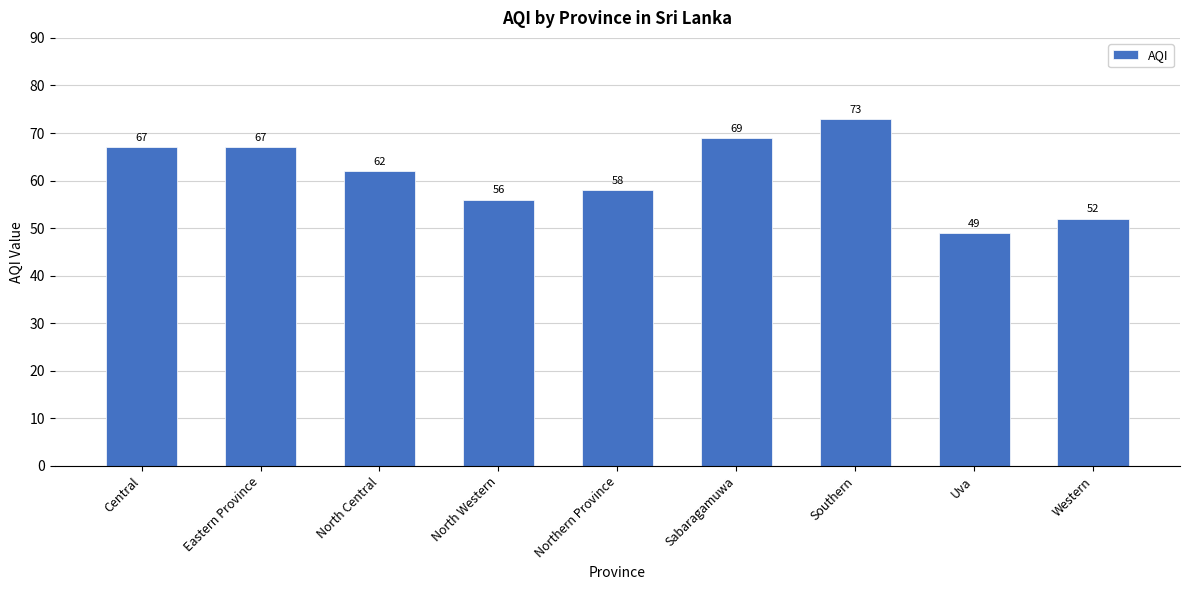

The value at Central is 67. True or false?

True